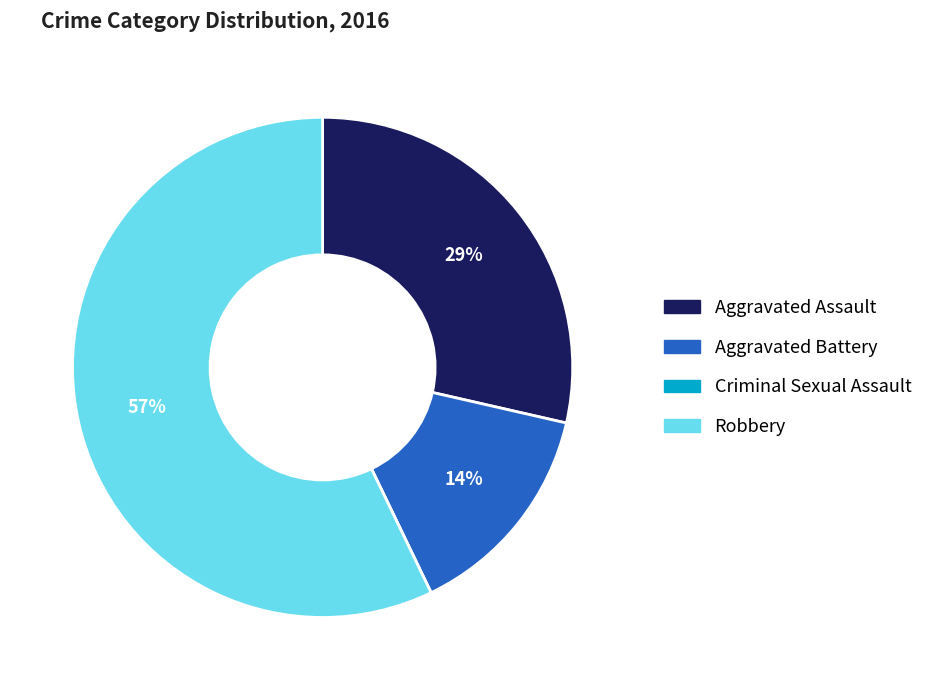

Which slice is the largest?

Robbery